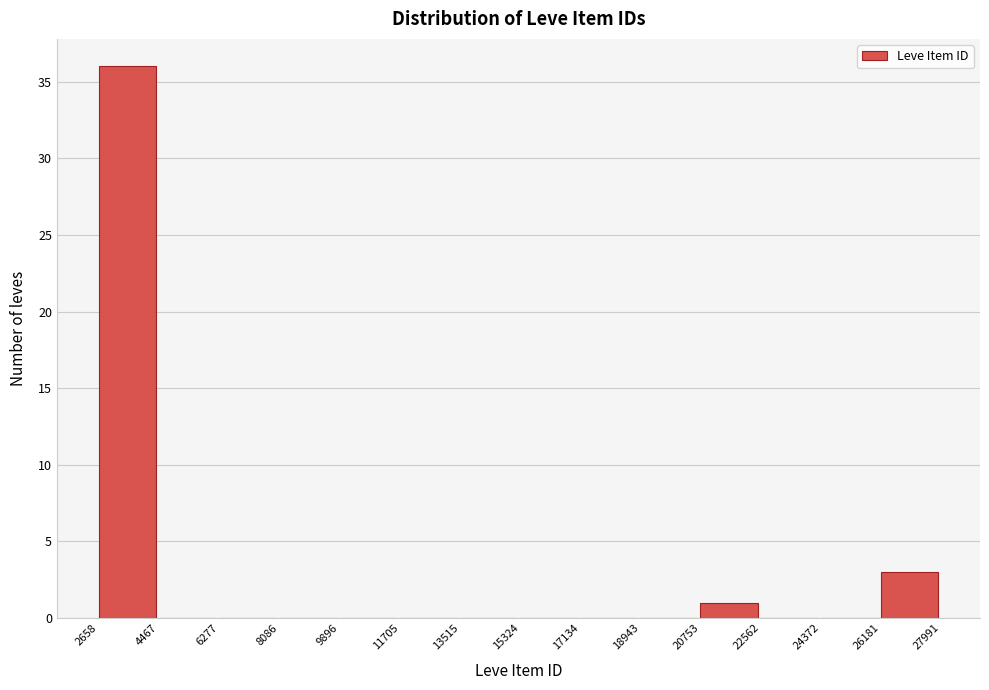

What is the height of the bar covering 20753 to 22562 on the x-axis? The values are not printed on the chart, so give them approximately, as read against the axis.

1